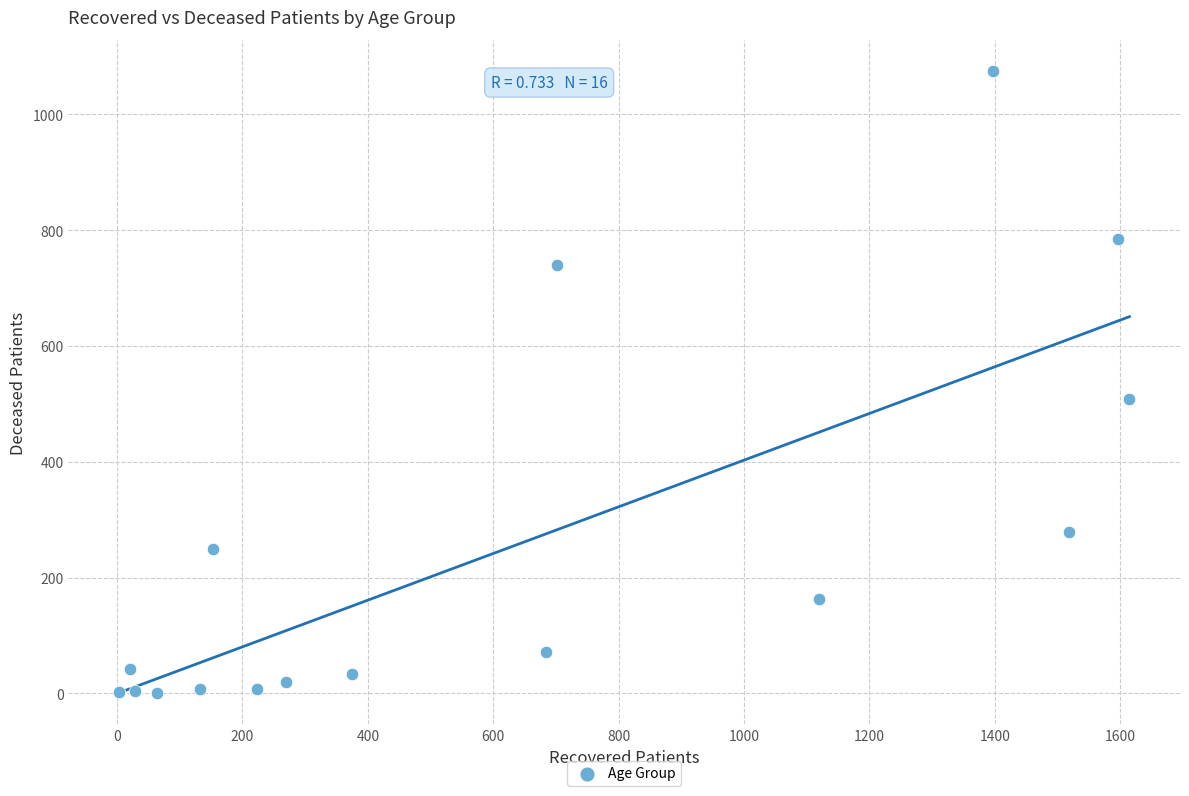

What Y value in the scatter plot is closest to 537?

509